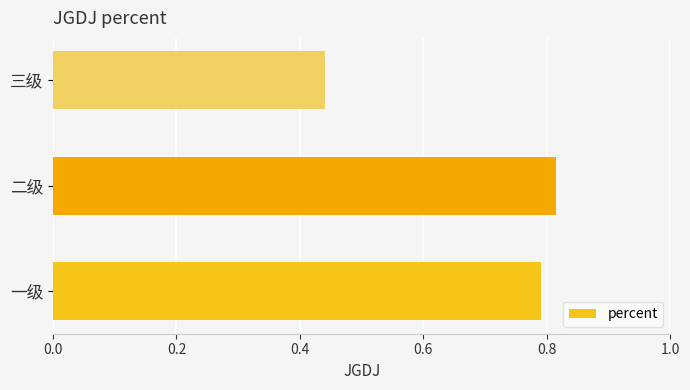

The value at 一级 is 0.8. True or false?

True